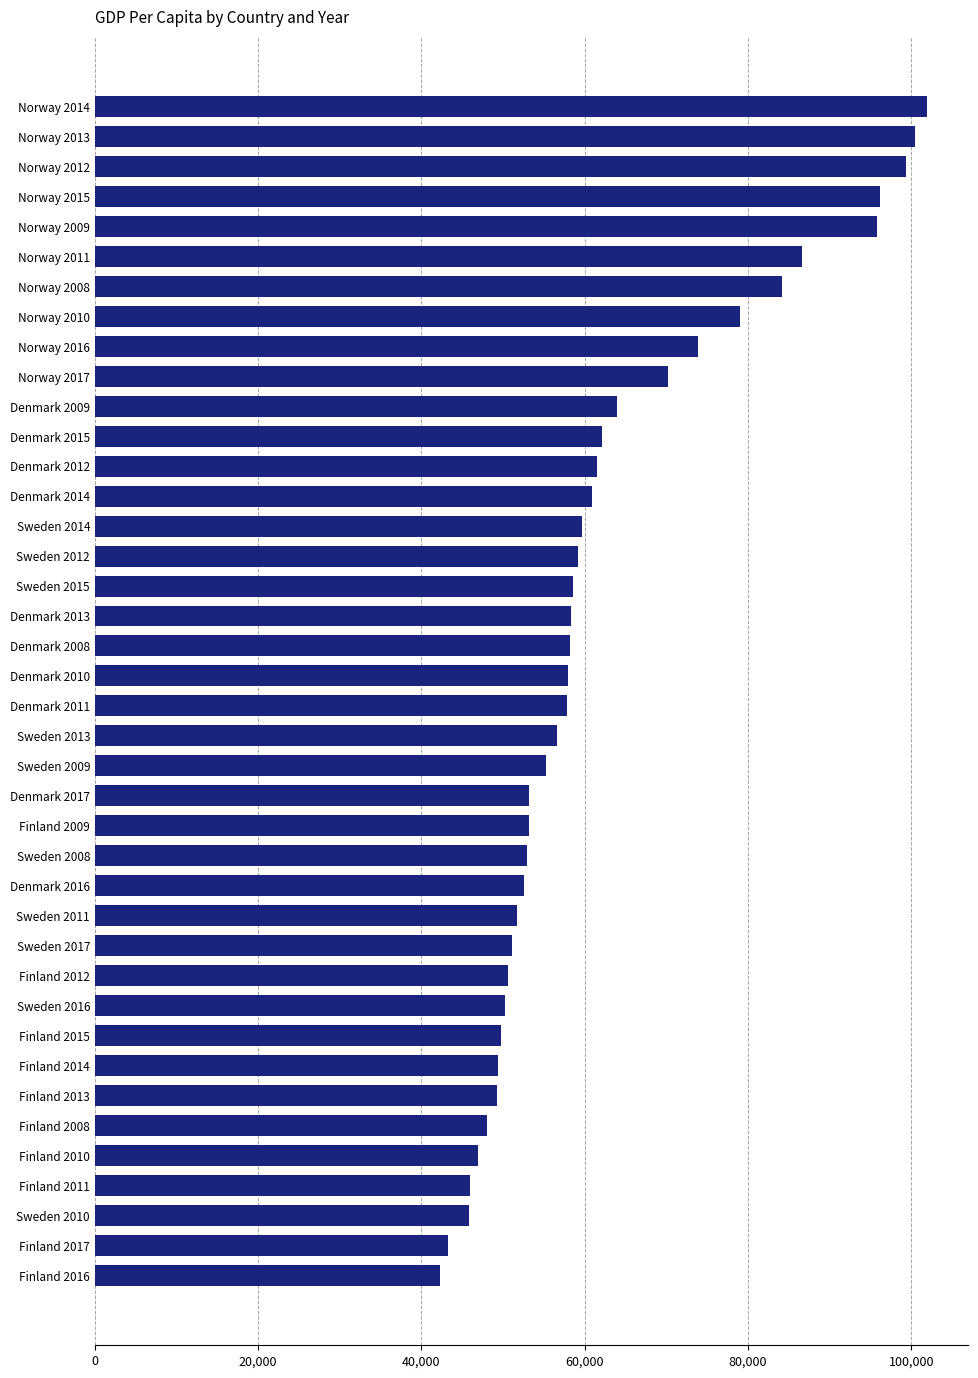

What is the greatest value displayed?

101903.5